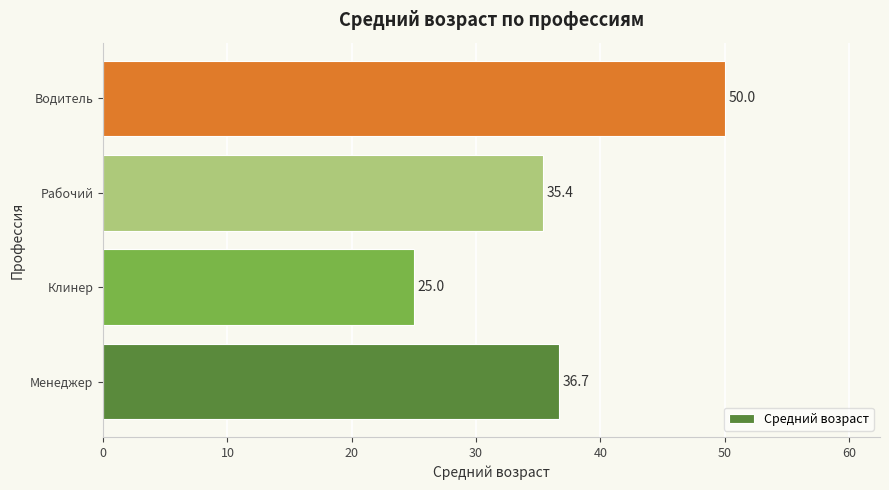

How many bars are there in total?

4